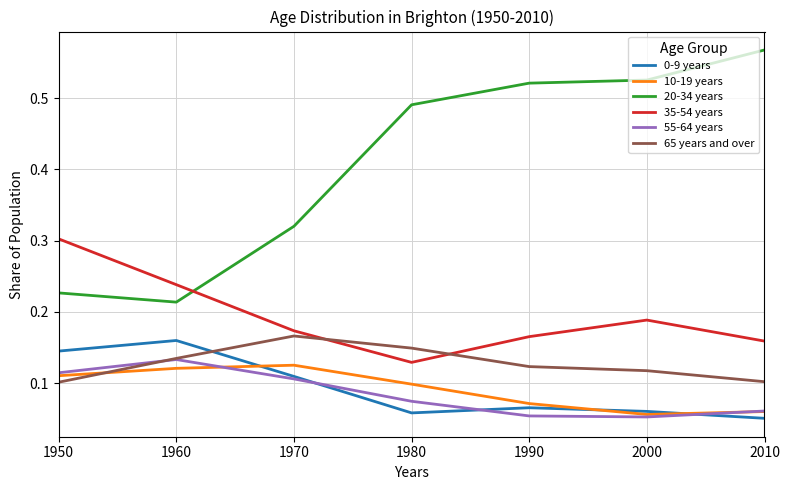

Which series has the largest range (max minus min)?

20-34 years